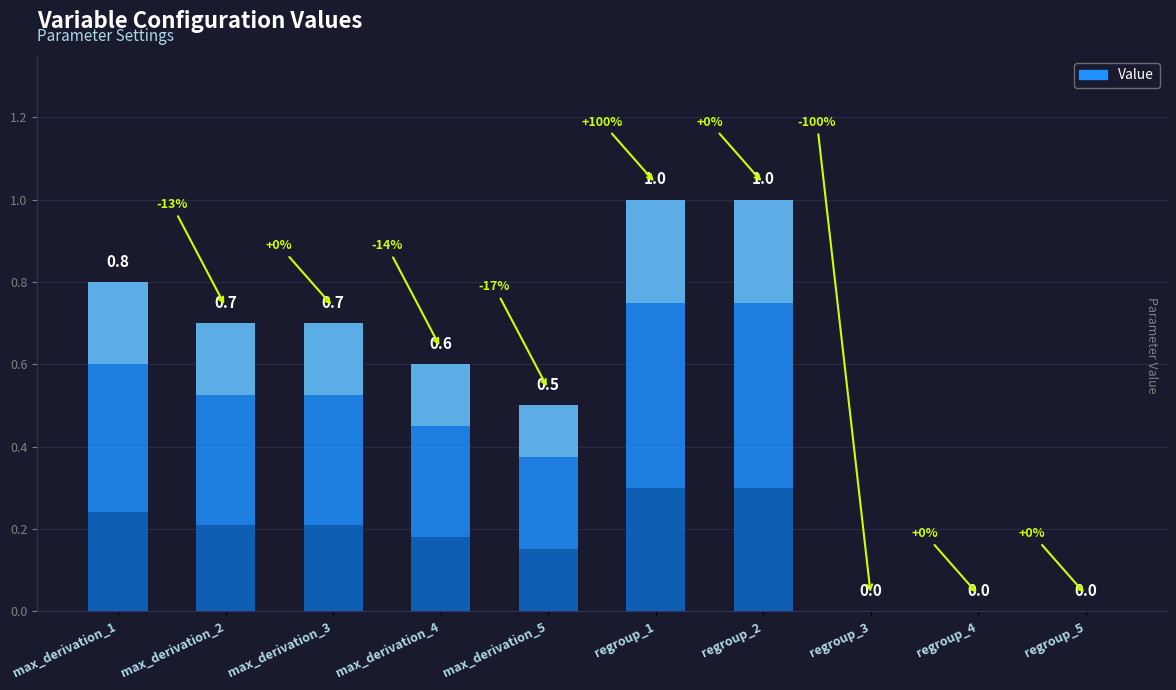

Reading left to right, transcribe all the data shown in this chart.

max_derivation_1=0.8	max_derivation_2=0.7	max_derivation_3=0.7	max_derivation_4=0.6	max_derivation_5=0.5	regroup_1=1.0	regroup_2=1.0	regroup_3=0.0	regroup_4=0.0	regroup_5=0.0